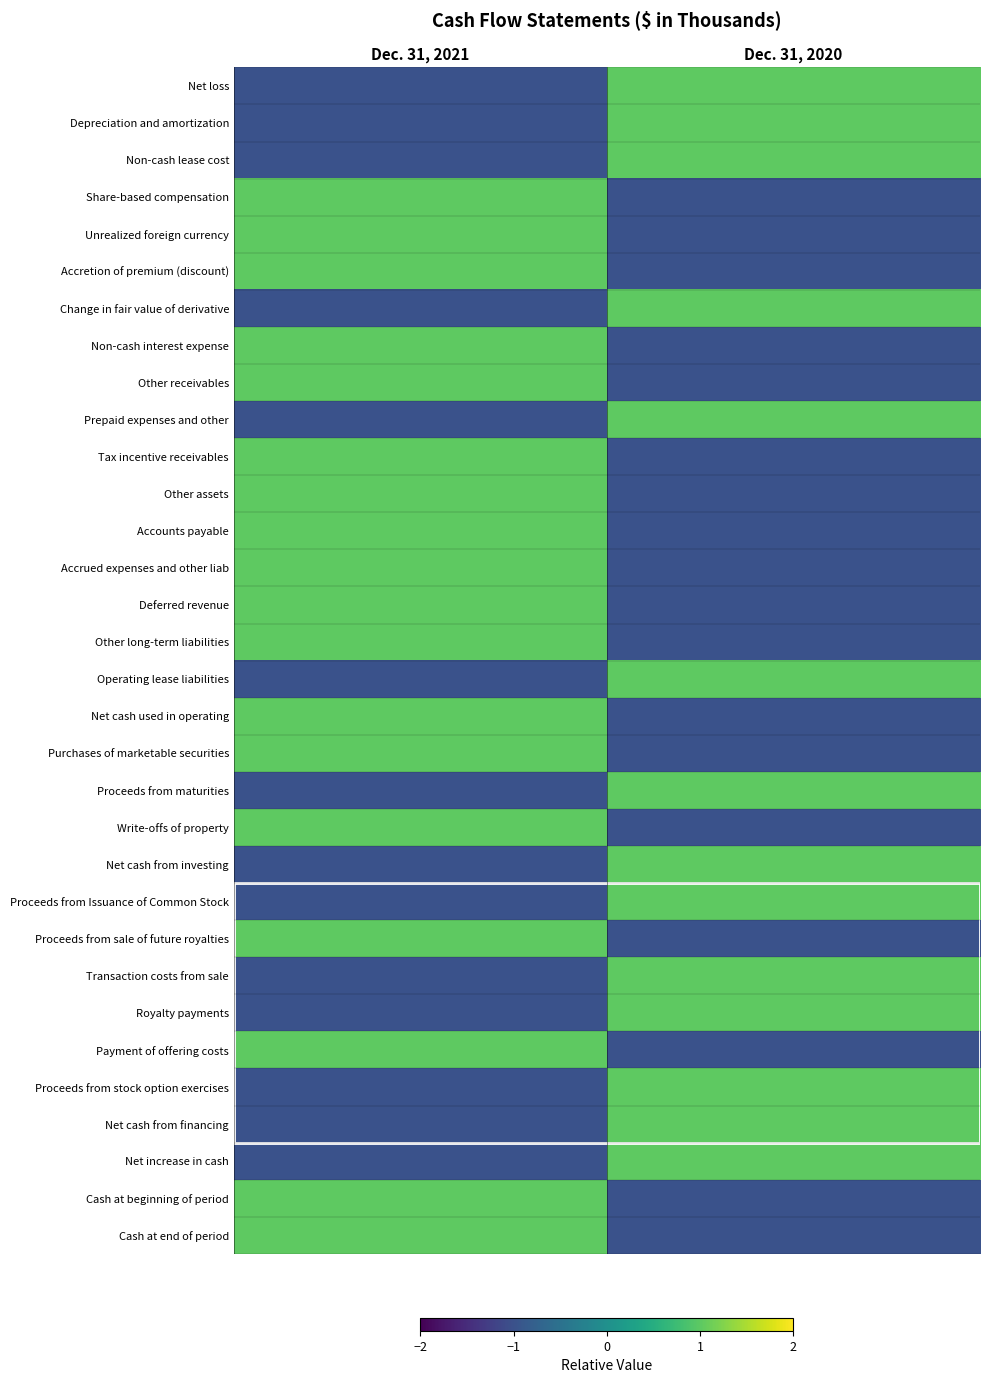

At which category is the sum across all series the highest?

Dec. 31, 2021